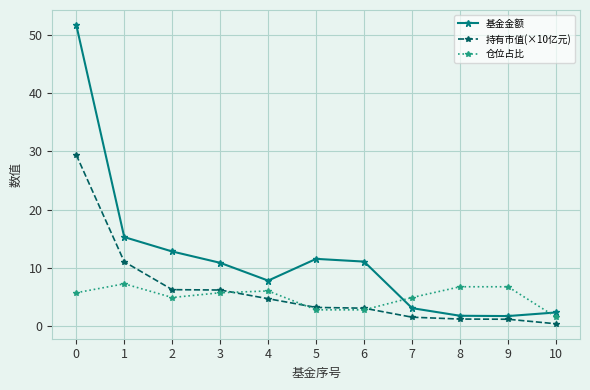

Count the number of categories in the chart.

11